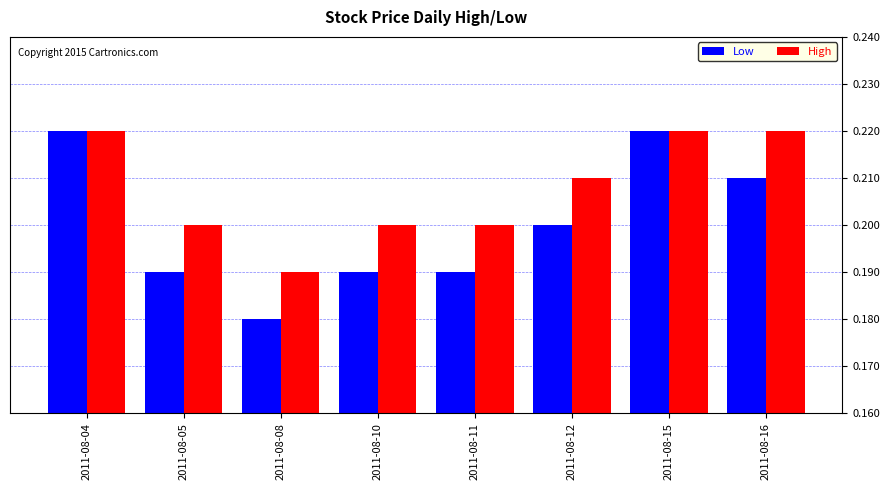

Which series has the widest spread of values?

Low